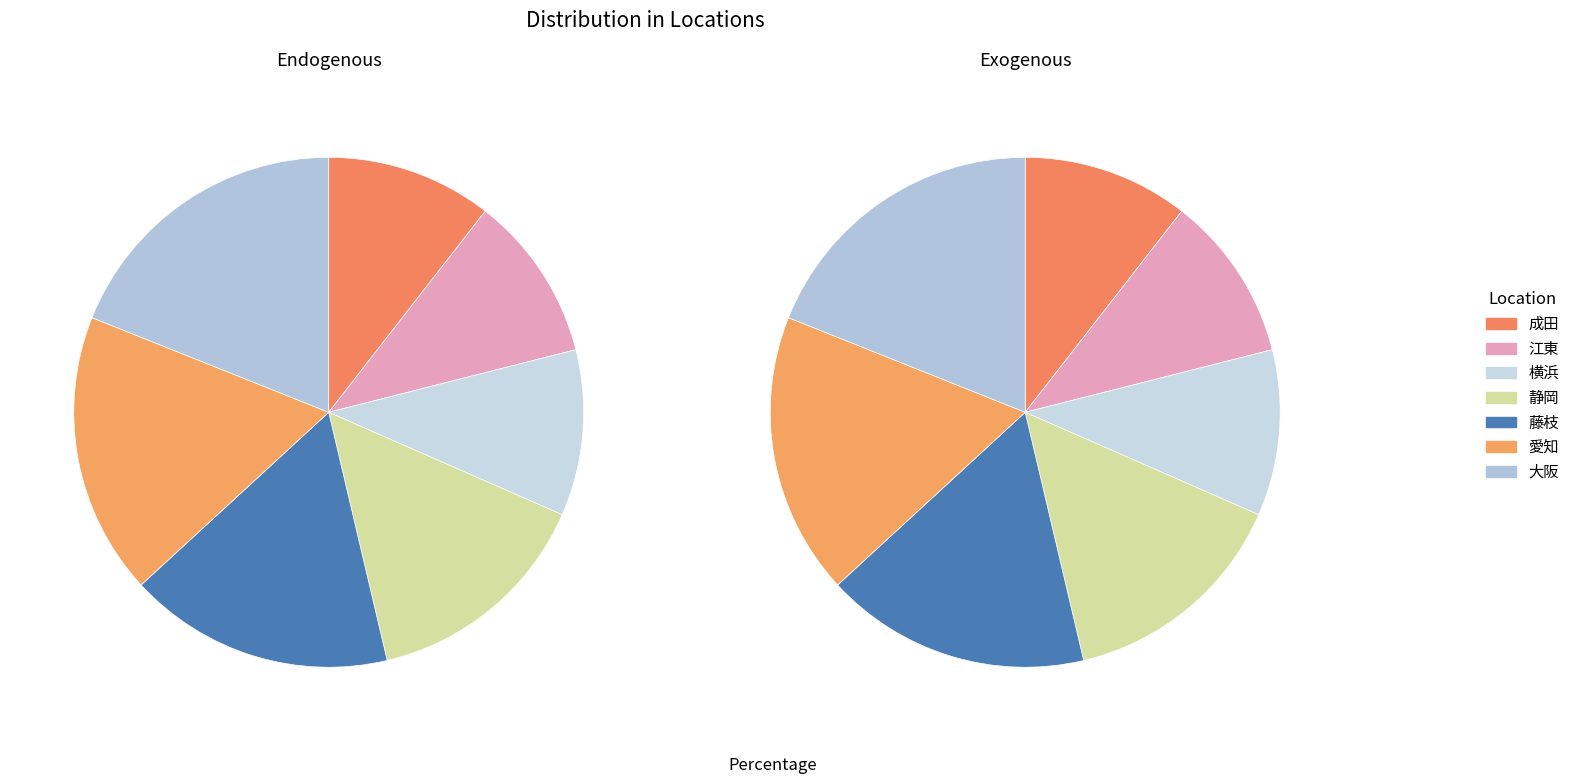

What portion of the pie excludes 横浜?

89.5%